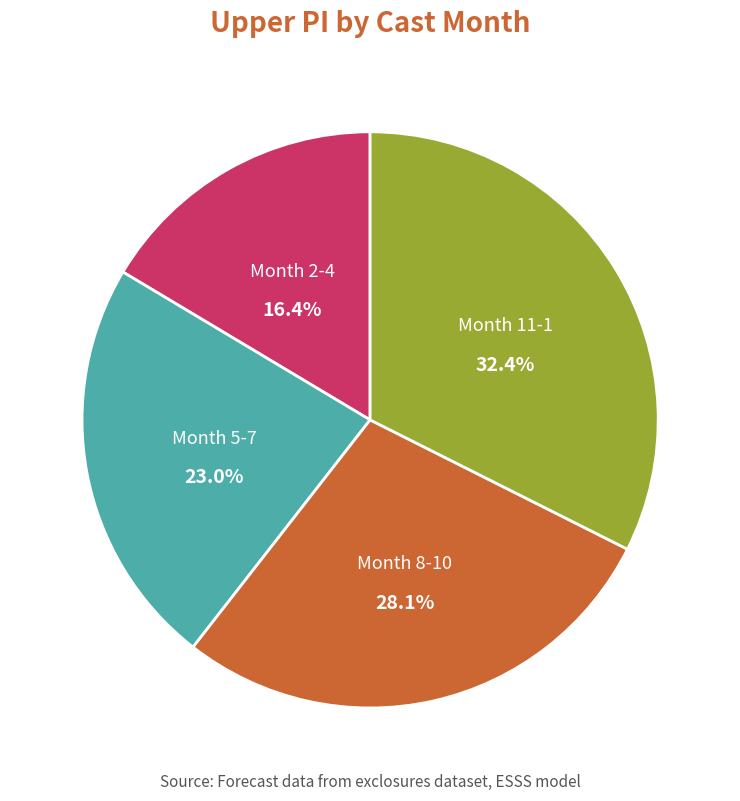

Does any single category account for the majority?

No